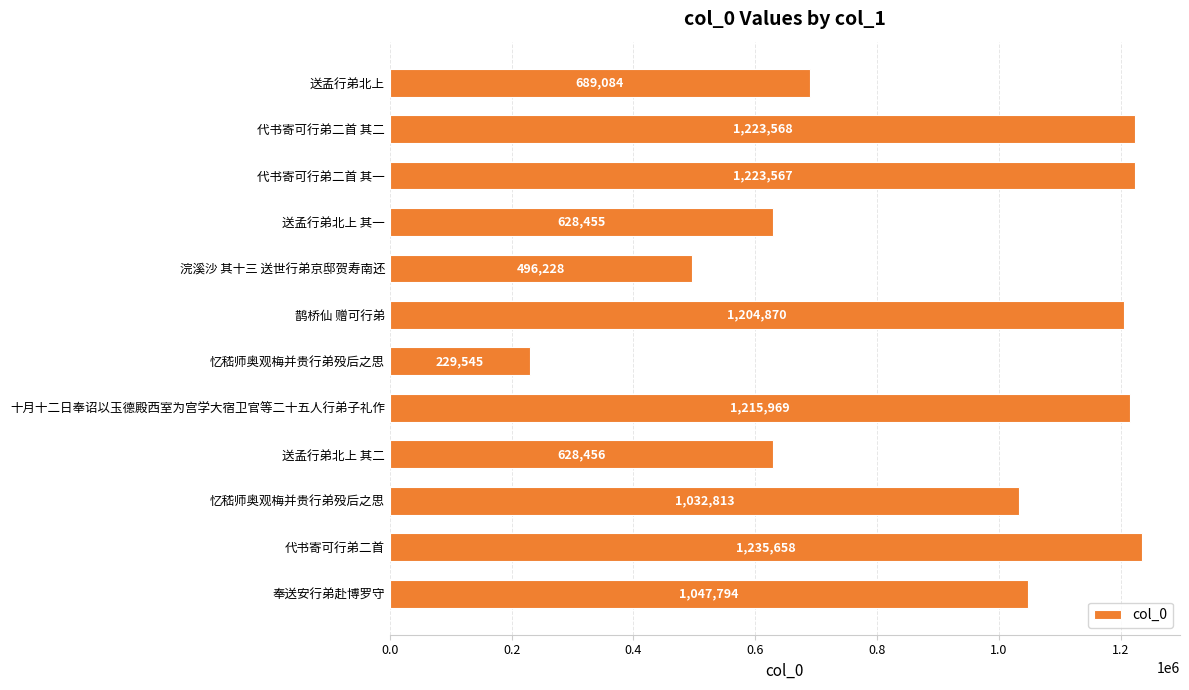

Count the number of categories in the chart.

12